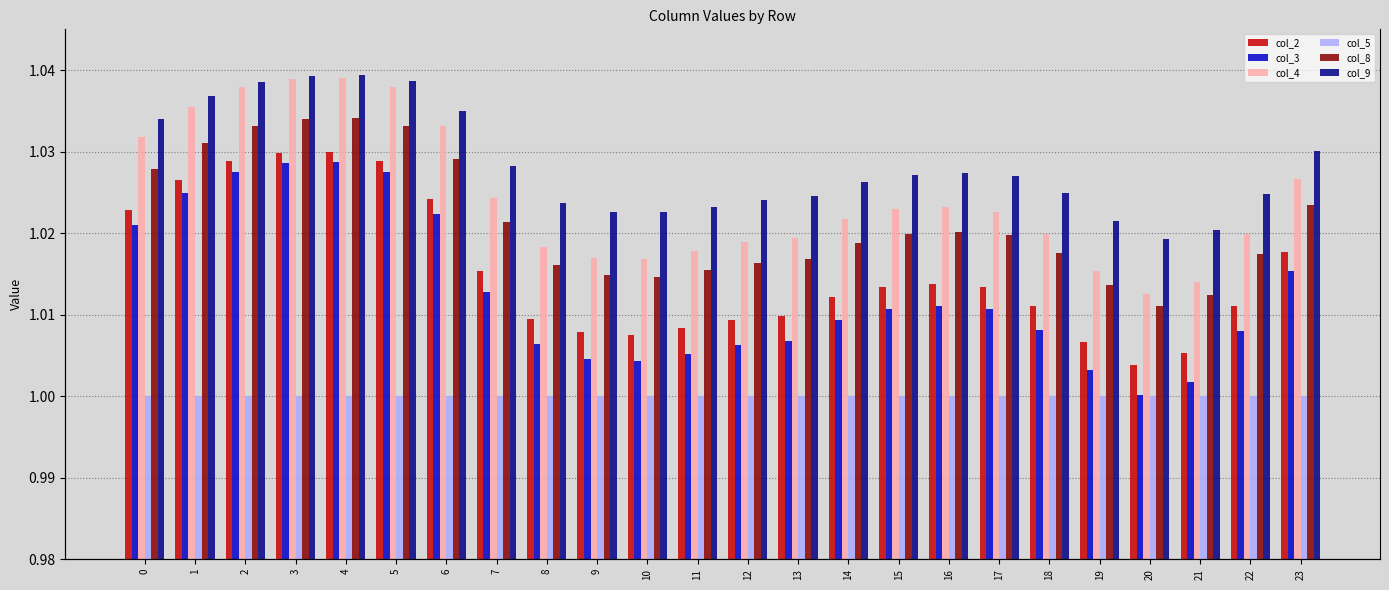

What is the value of the col_8 bar at the 14th from the left?

1.0